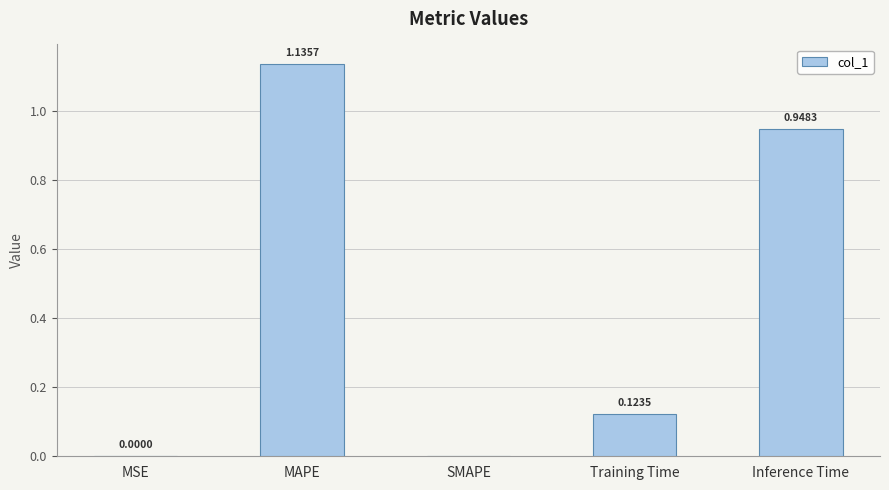

What is the change in value from MSE to MAPE?

+1.1